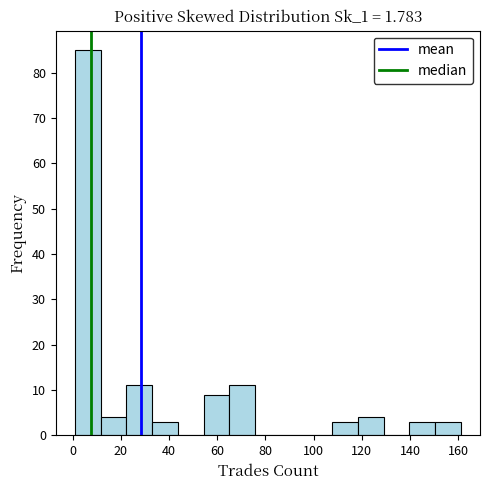

How tall is the bar that spans 108 to 118 on the x-axis? Neither the bar edges nor the heights are printed on the chart, so give them approximately, as read against the axes.

3